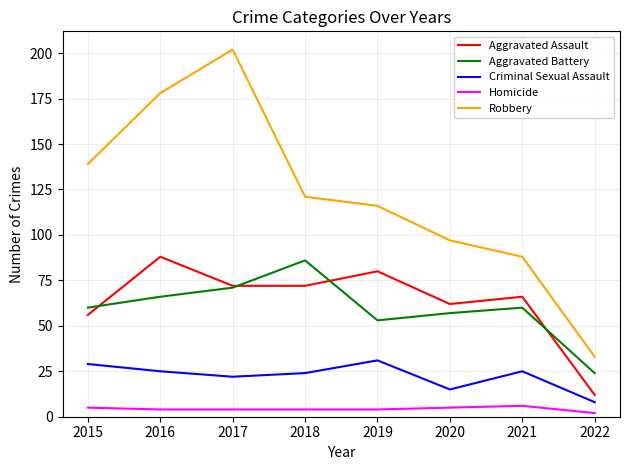

True or false: Homicide and Robbery cross at least once.

False